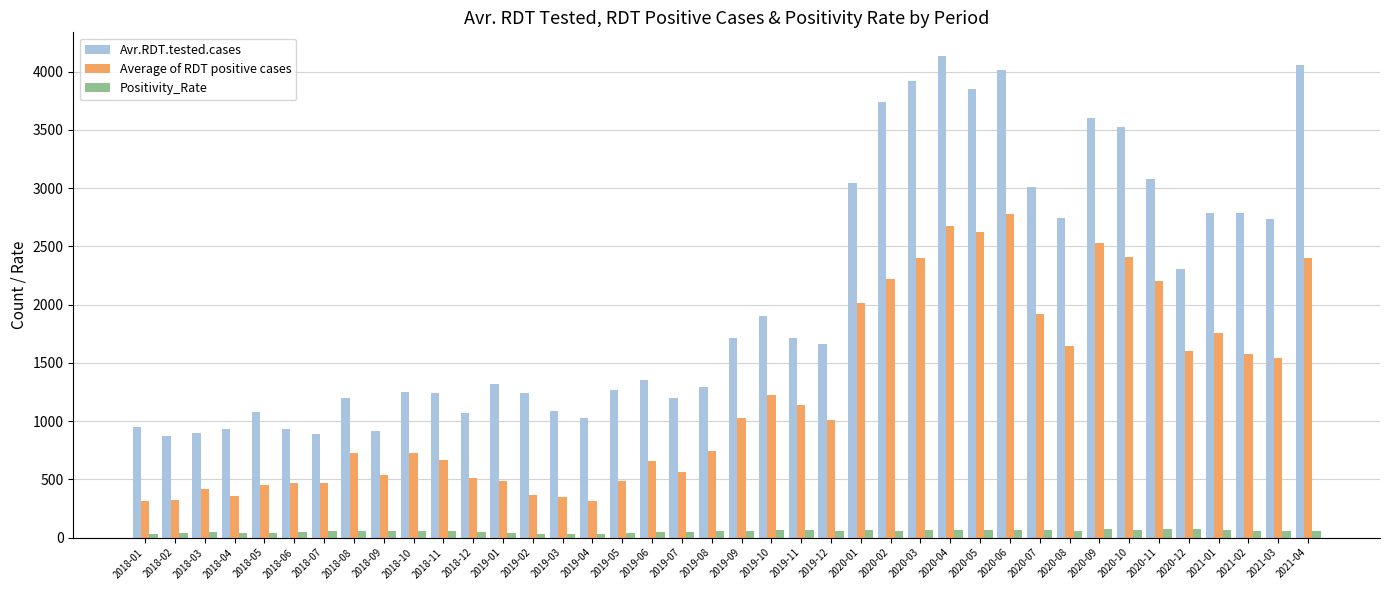

Which series has the widest spread of values?

Avr.RDT.tested.cases